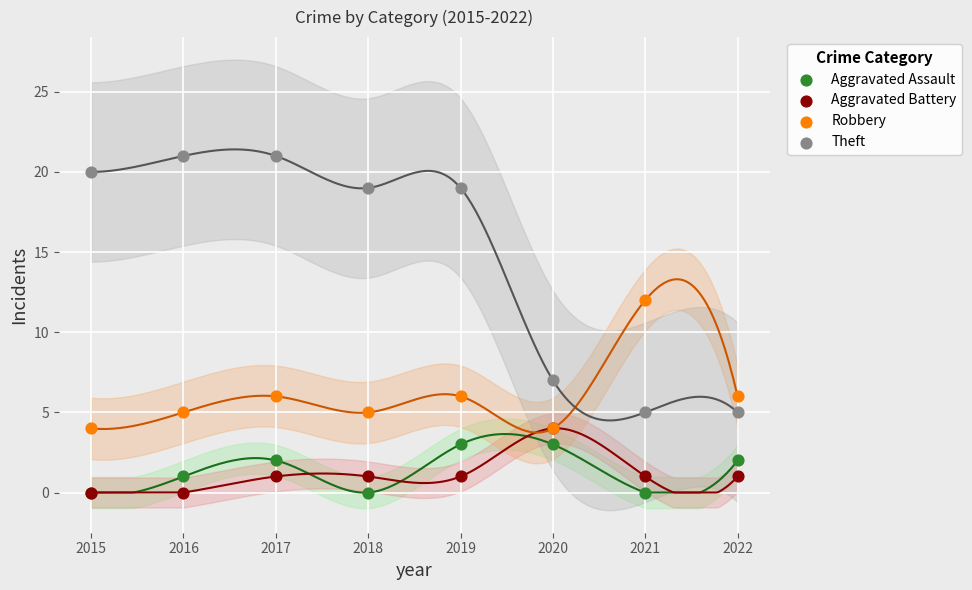

In the Robbery series, what Y value is closest to 8?

6